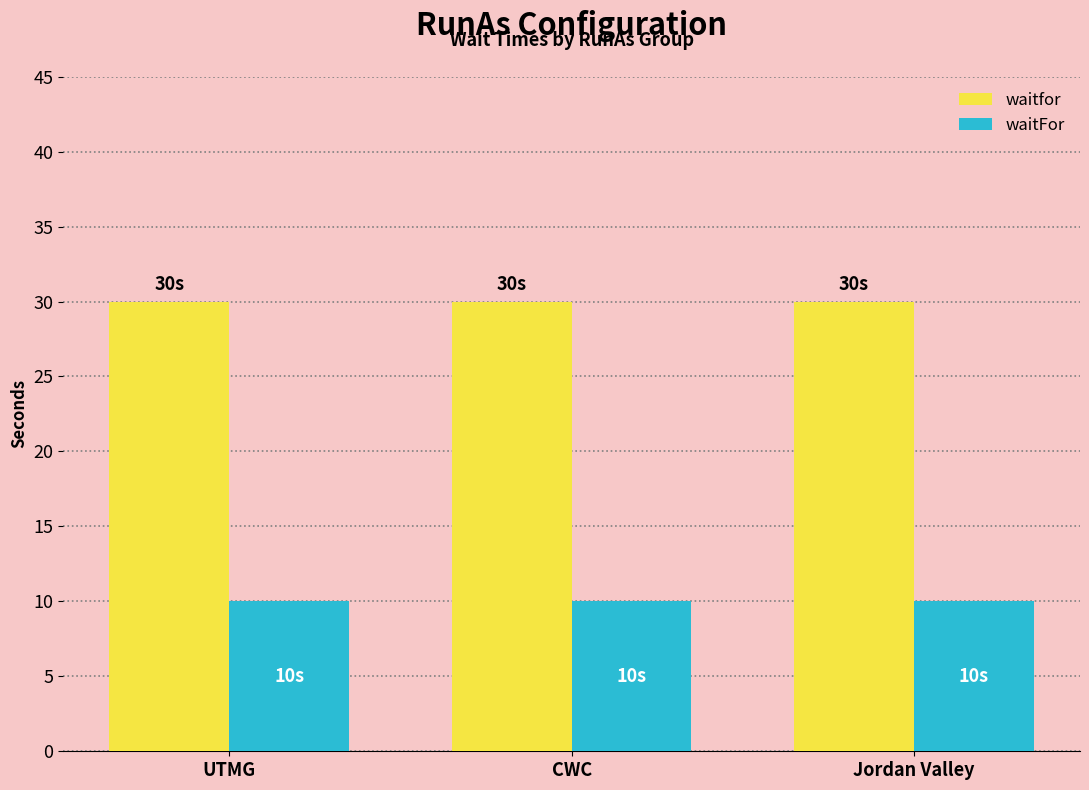

List the series in order of their peak value, lowest first.

waitFor, waitfor